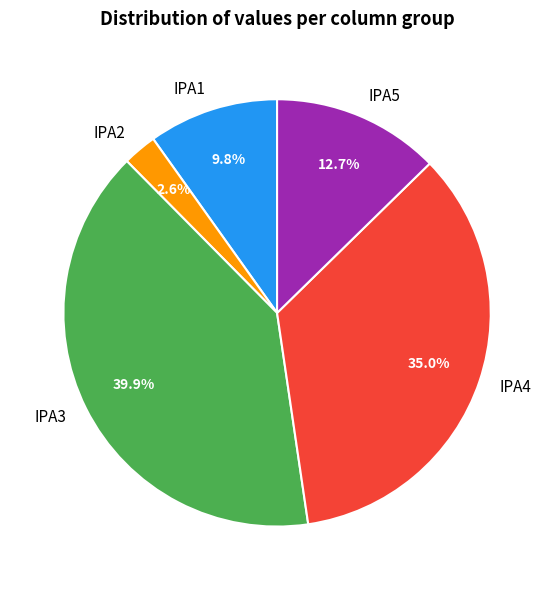

Which slice is the smallest?

IPA2